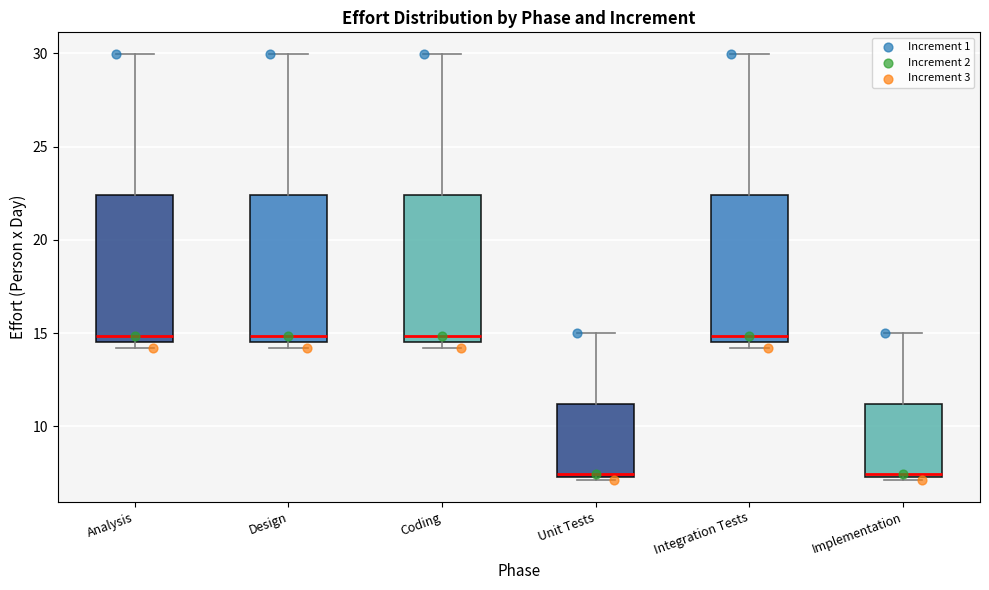

Reading left to right, transcribe this box plot: for each box, give where its median line is, the range the box spans, and where its two whiskers end, as read against the y-axis. The values are not printed on the chart, so give them approximately, as read against the axis.

Analysis: median 15.0, box 14.5 to 22.5, whiskers 14.0 to 30.0
Design: median 15.0, box 14.5 to 22.5, whiskers 14.0 to 30.0
Coding: median 15.0, box 14.5 to 22.5, whiskers 14.0 to 30.0
Unit Tests: median 7.5 (just above the box's lower edge), box 7.5 to 11.0, whiskers 7.0 to 15.0
Integration Tests: median 15.0, box 14.5 to 22.5, whiskers 14.0 to 30.0
Implementation: median 7.5 (just above the box's lower edge), box 7.5 to 11.0, whiskers 7.0 to 15.0